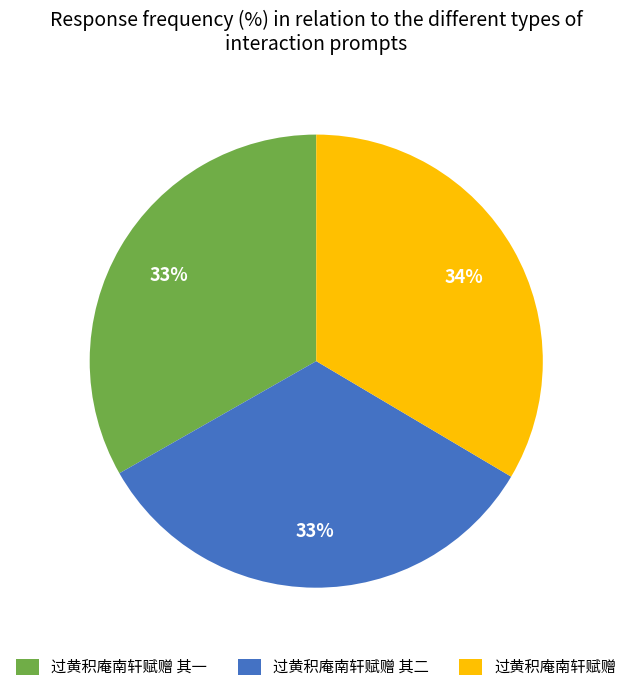

Combined, do 过黄积庵南轩赋赠 其一 and 过黄积庵南轩赋赠 其二 account for over 50%?

Yes